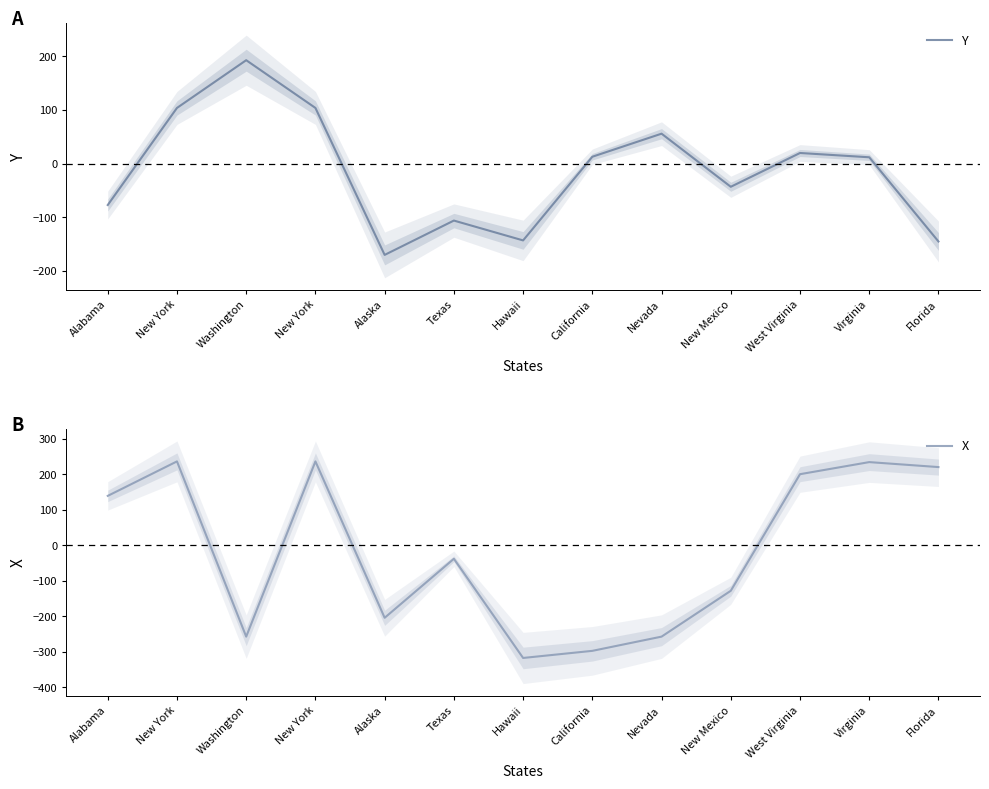

Where is X nearest to the value -40?

Texas